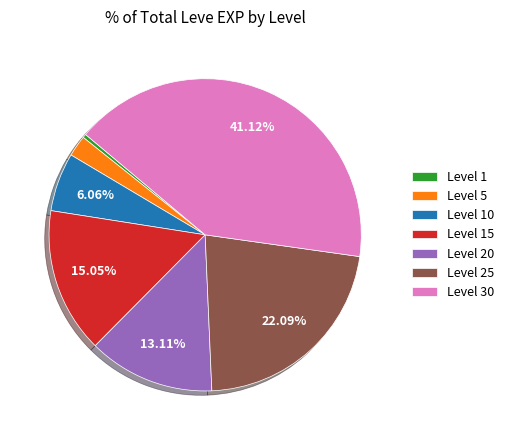

Which has a higher value, Level 15 or Level 10?

Level 15